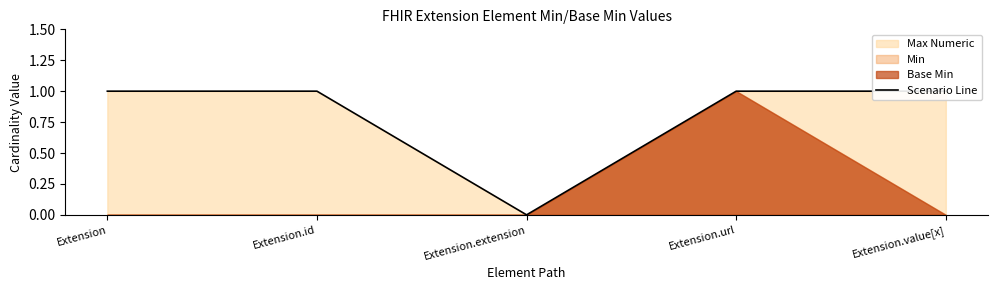

Reading left to right, list all the values displayed in this chart.

Extension=1	Extension.id=1	Extension.extension=0	Extension.url=1	Extension.value[x]=1